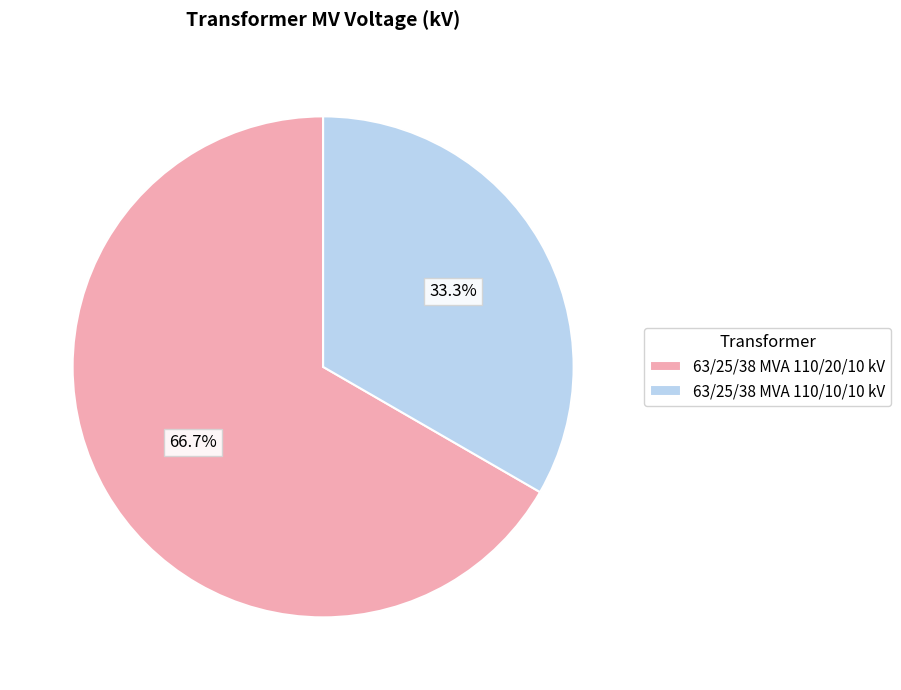

To the nearest percent, what is the average slice percentage?

50%